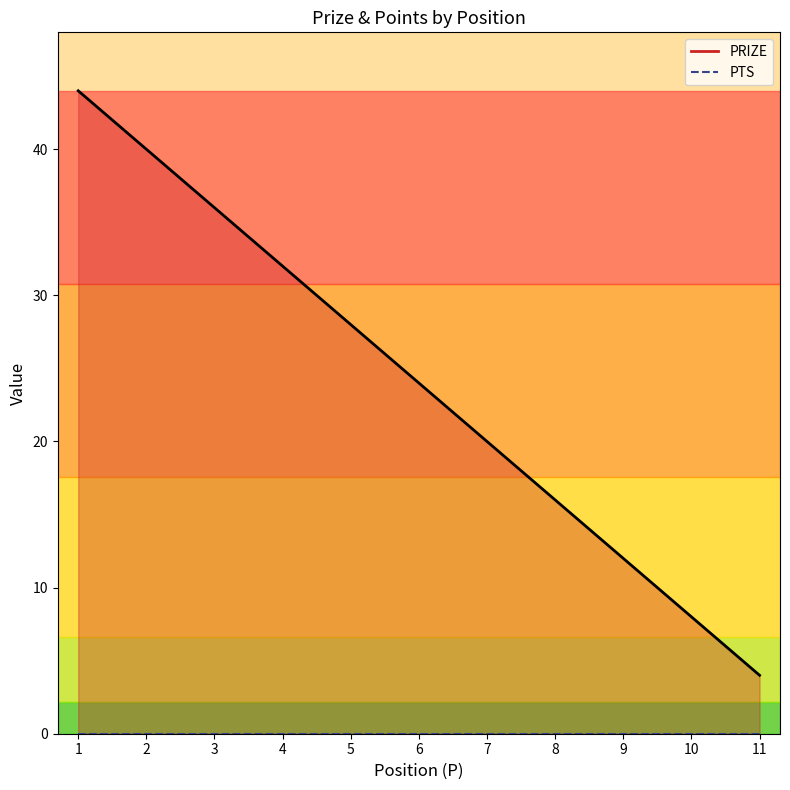

Read the value at 11, to the nearest 5.

5